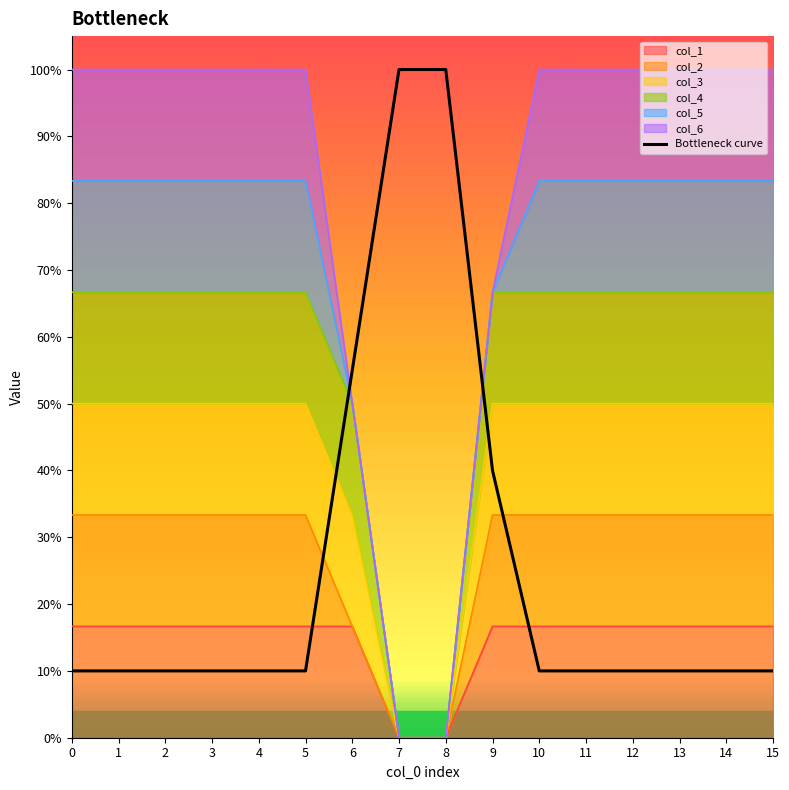

True or false: the data has more than 2 interior local peaks.

False